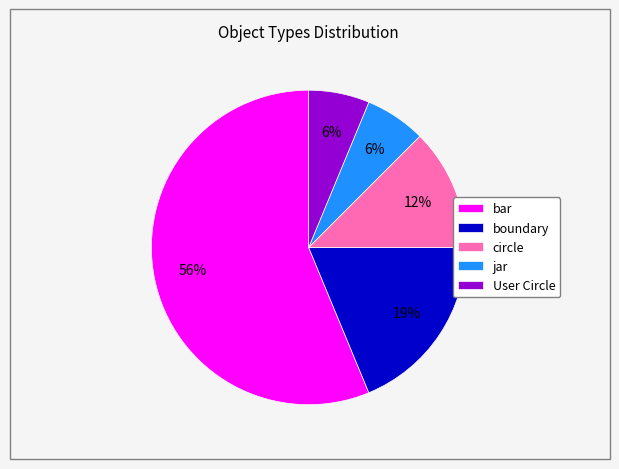

The boundary slice represents 25% of the pie. True or false?

False